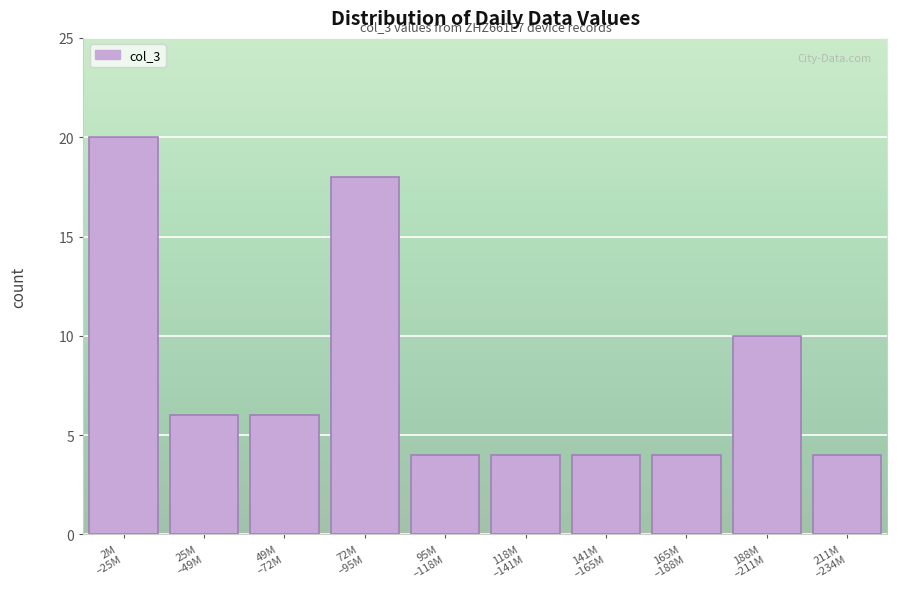

Reading left to right, what are all the values shown in this chart?

20	6	6	18	4	4	4	4	10	4